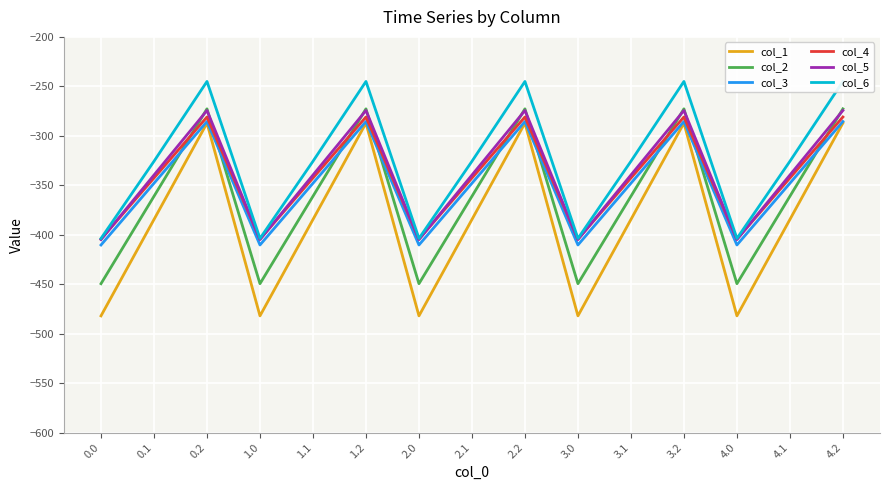

Which series has the largest range (max minus min)?

col_1